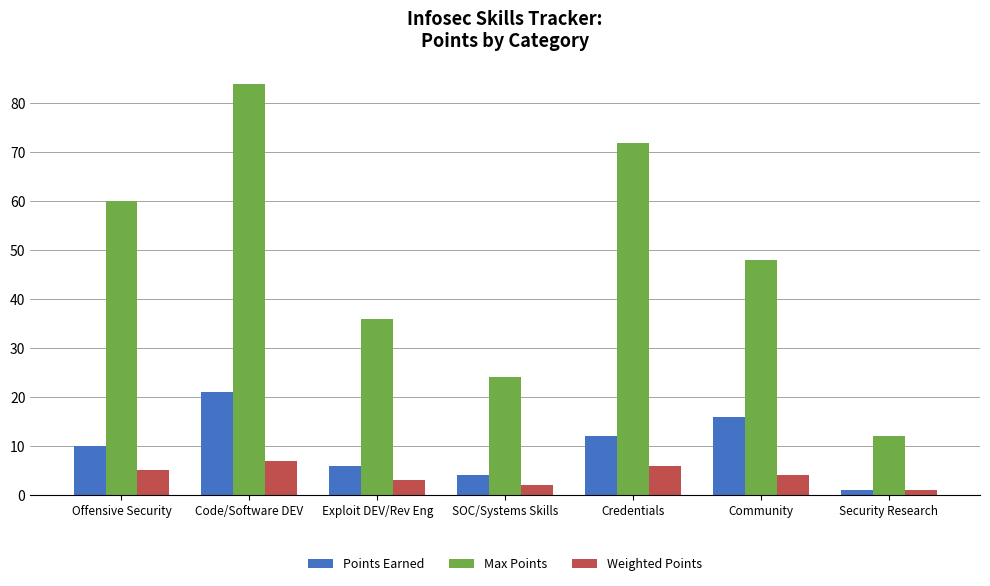

What is the spread (max minus min) of values at Exploit DEV/Rev Eng?

33